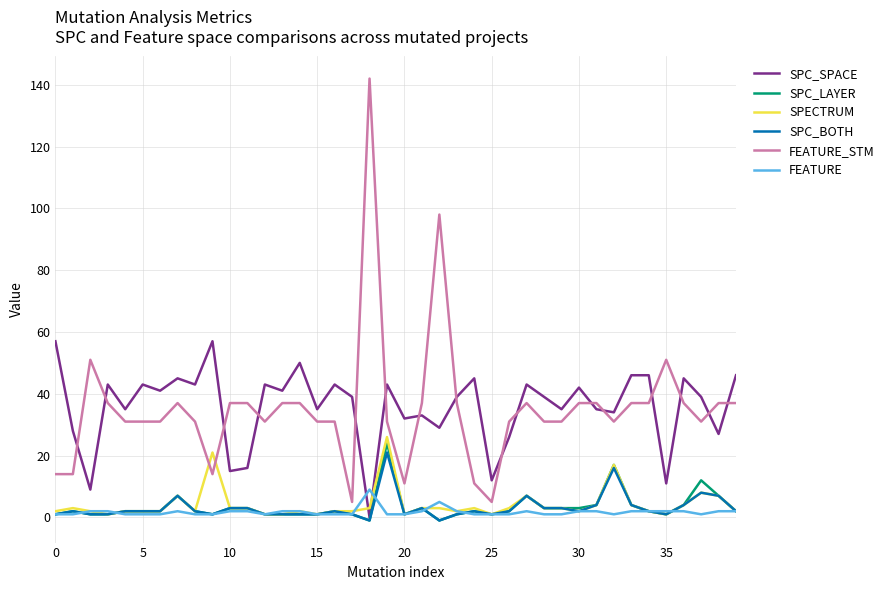

What is the average value of the SPC_BOTH series?

3